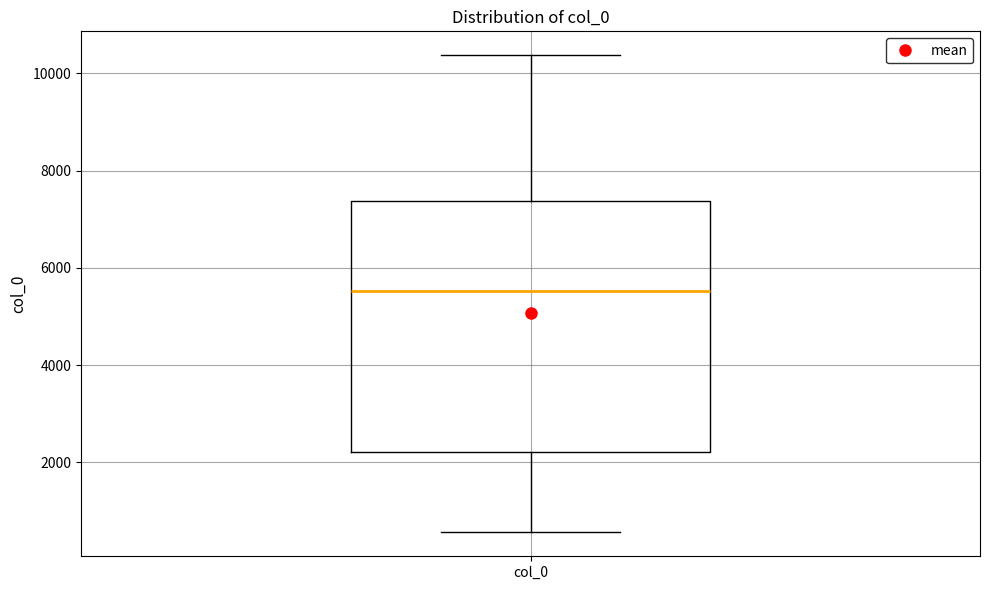

Where is the upper edge of the box for col_0 on the y-axis? The values are not printed on the chart, so give them approximately, as read against the axis.

7400